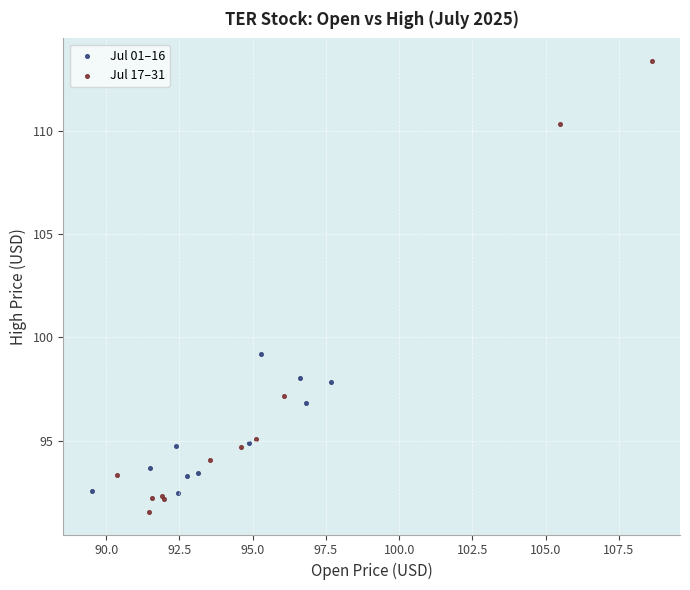

What are all the series names shown in the legend?

Jul 01–16, Jul 17–31